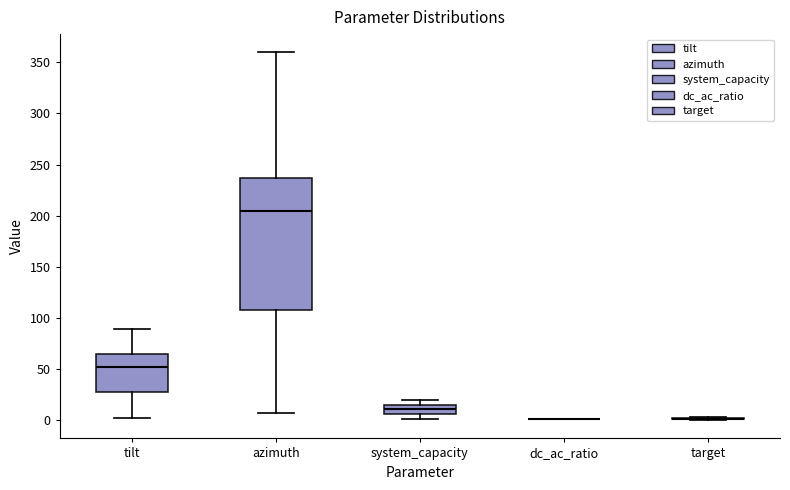

Reading left to right, read every box against the y-axis: the position of its median line, the range the box covers, and the ends of its whiskers. The values are not printed on the chart, so give them approximately, as read against the axis.

tilt: median 50, box 30 to 65, whiskers 0 to 90
azimuth: median 205, box 105 to 235, whiskers 5 to 360
system_capacity: median 10, box 5 to 15, whiskers 0 to 20
dc_ac_ratio: box collapsed to a line at 0, whiskers 0 to 0
target: box collapsed to a line at 0, whiskers 0 to 5